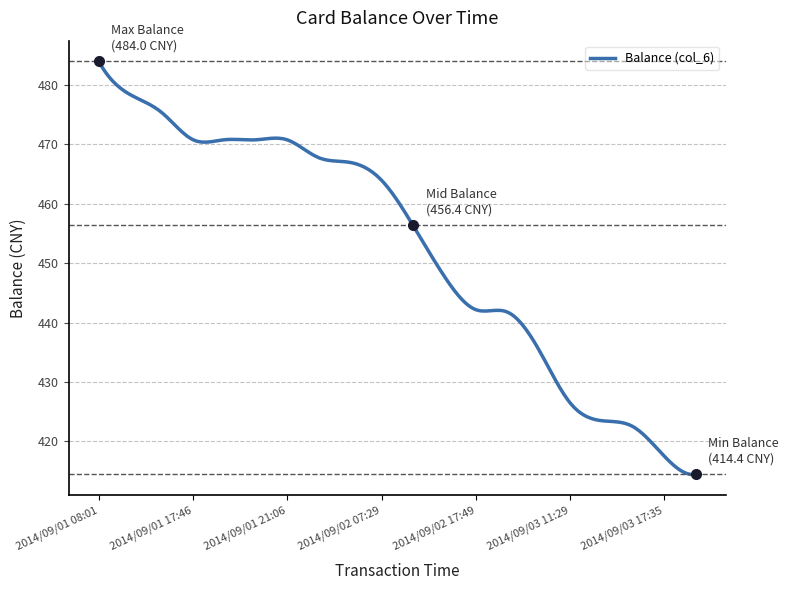

How many lines are shown in the chart?

1